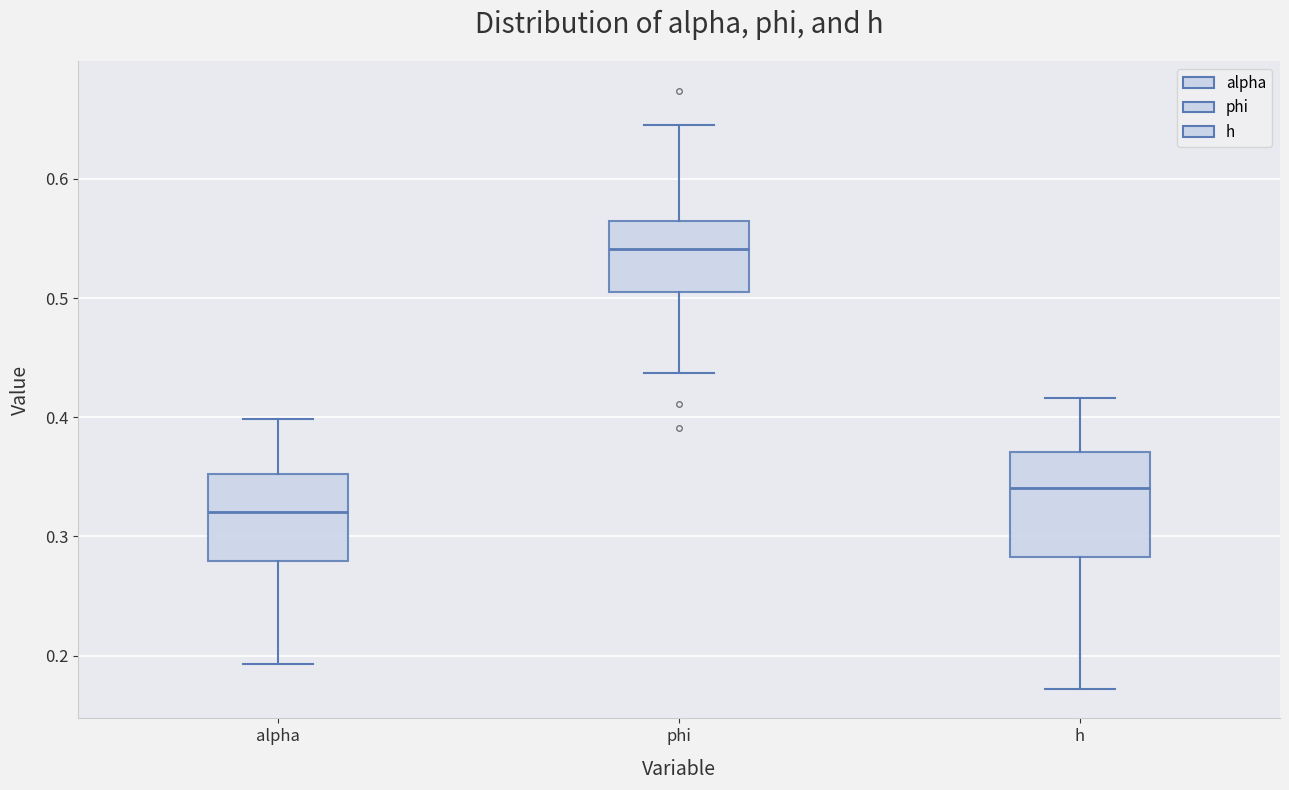

Reading left to right, transcribe this box plot: for each box, give where its median line is, the range the box spans, and where its two whiskers end, as read against the y-axis. The values are not printed on the chart, so give them approximately, as read against the axis.

alpha: median 0.32, box 0.28 to 0.35, whiskers 0.19 to 0.40
phi: median 0.54, box 0.51 to 0.56, whiskers 0.44 to 0.64
h: median 0.34, box 0.28 to 0.37, whiskers 0.17 to 0.42